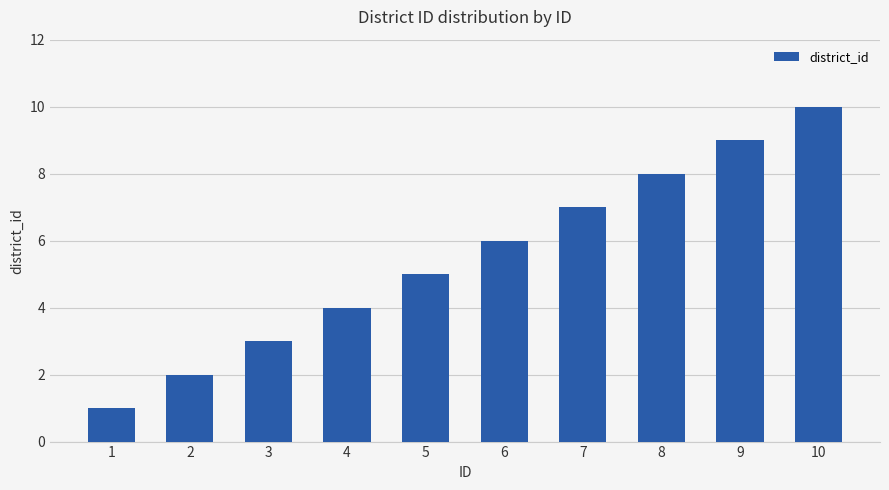

List the labels in order of value, largest first.

10, 9, 8, 7, 6, 5, 4, 3, 2, 1